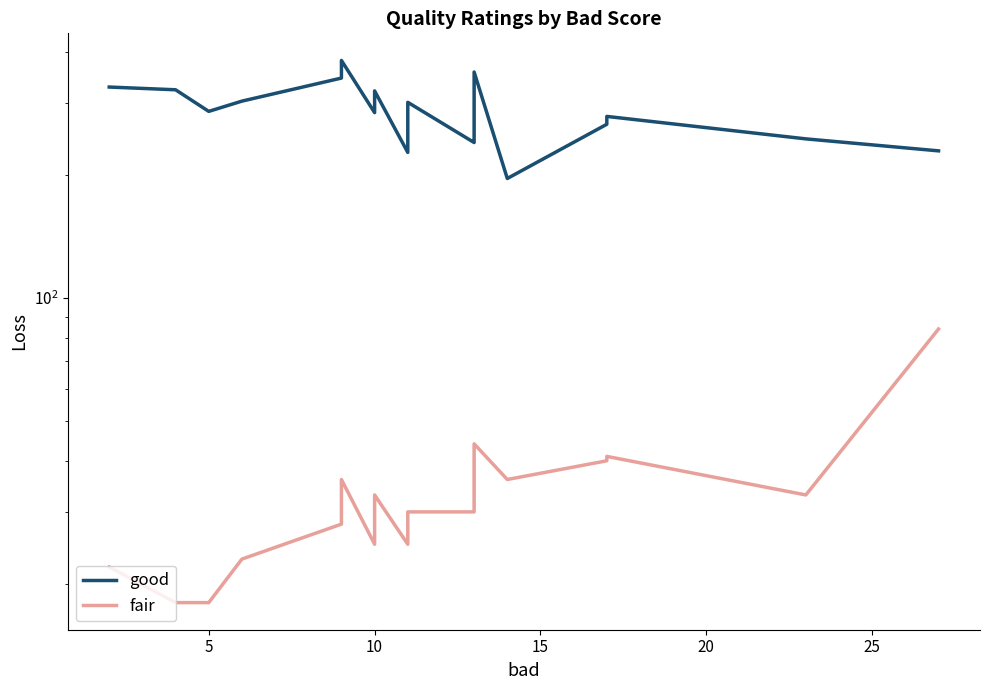

What is the difference between the highest and lowest values at 8?

202